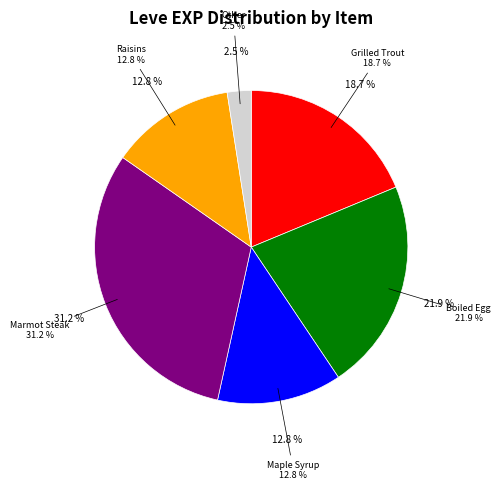

What is the smallest slice in the pie chart?

Table Salt